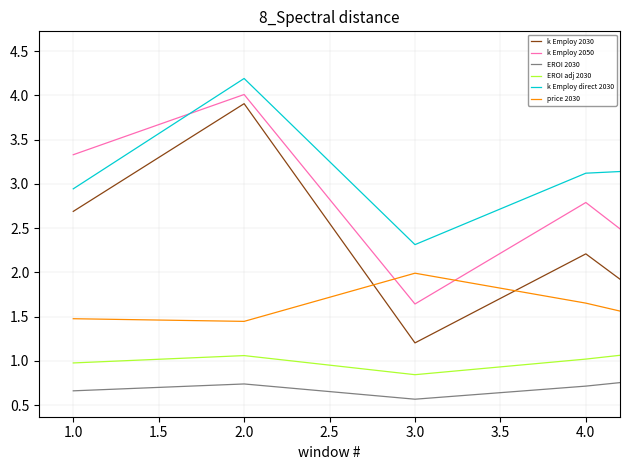

Which series has the widest spread of values?

k Employ 2030